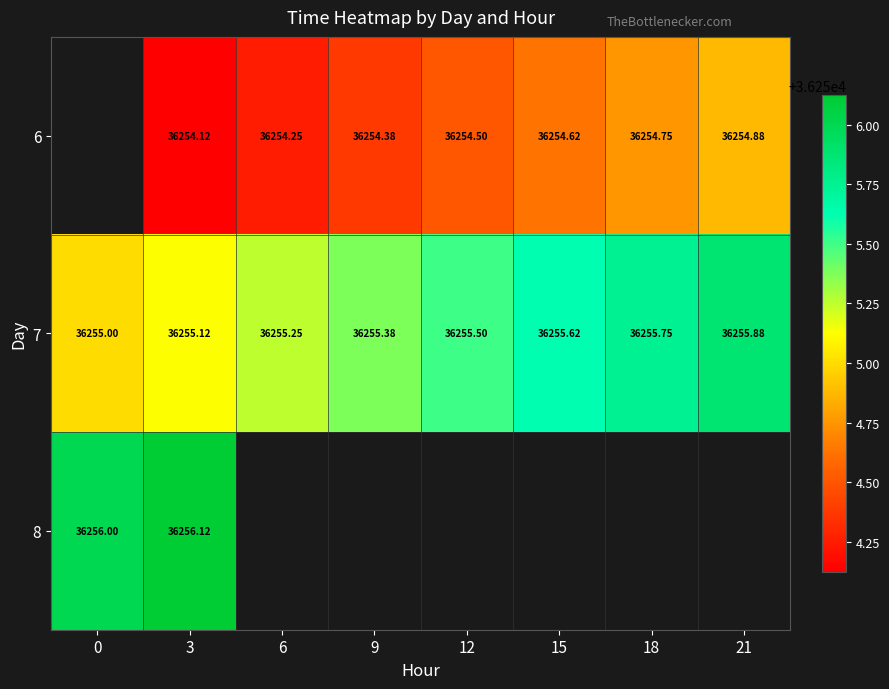

Is it true that 7 equals 22314.4 at 0?

False